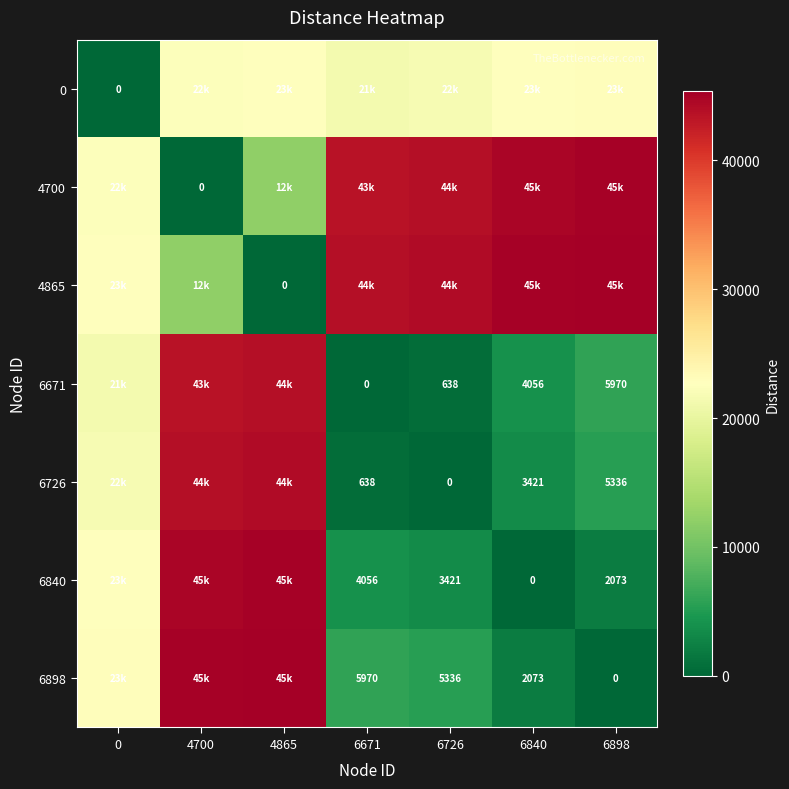

At 4865, list the series in order from smallest to largest.

4865, 4700, 0, 6671, 6726, 6840, 6898